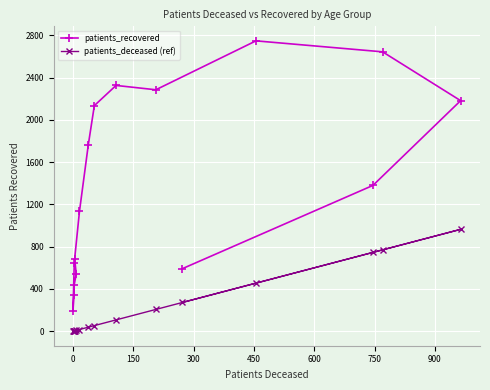

True or false: patients_deceased (ref) and patients_recovered cross at least once.

False